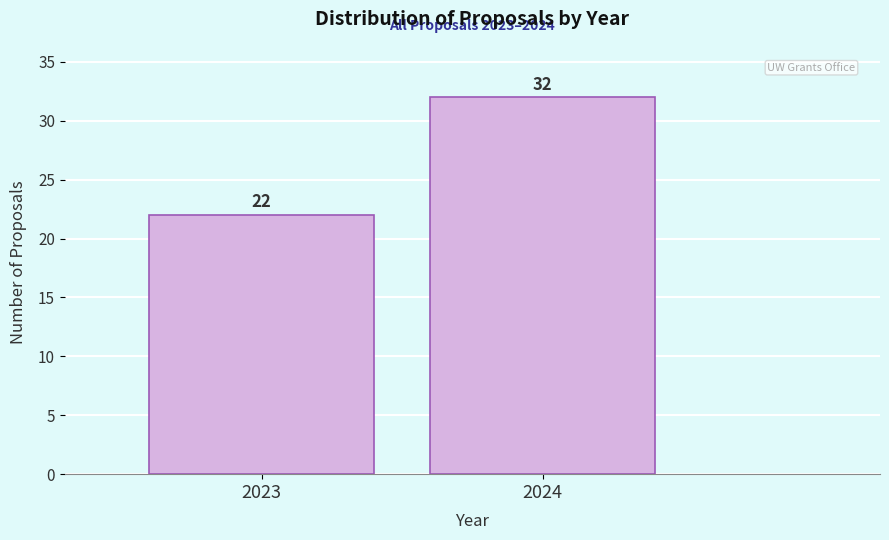

Reading left to right, what are all the values shown in this chart?

22	32